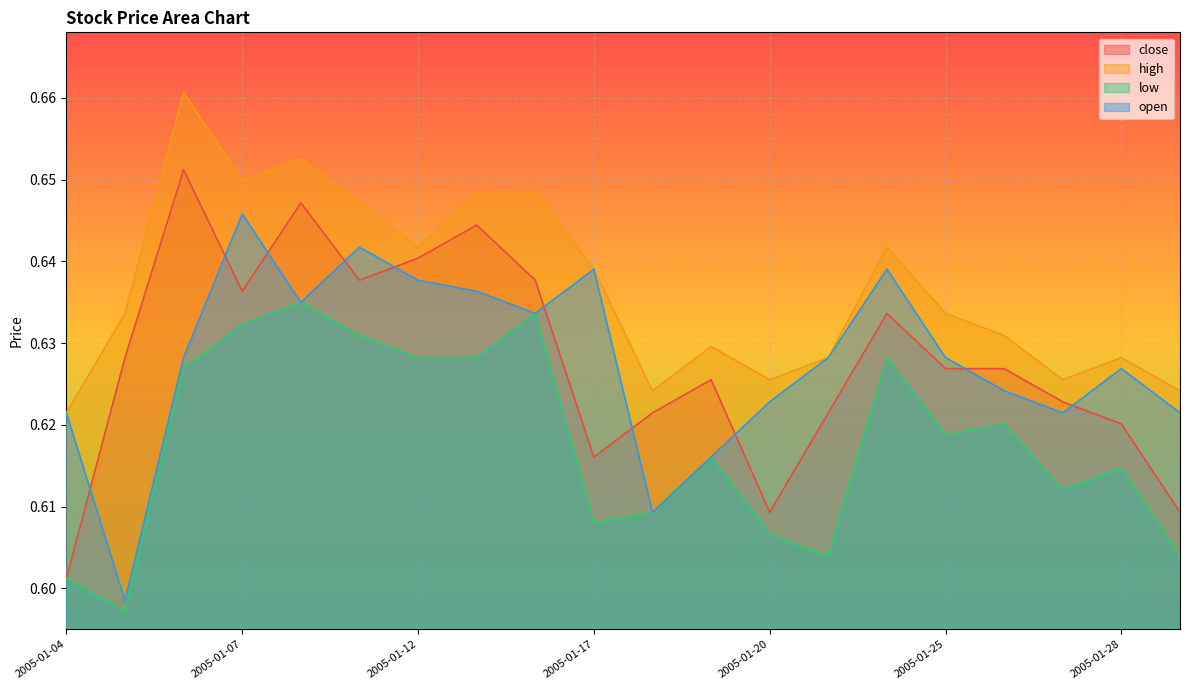

True or false: high and open cross at least once.

False